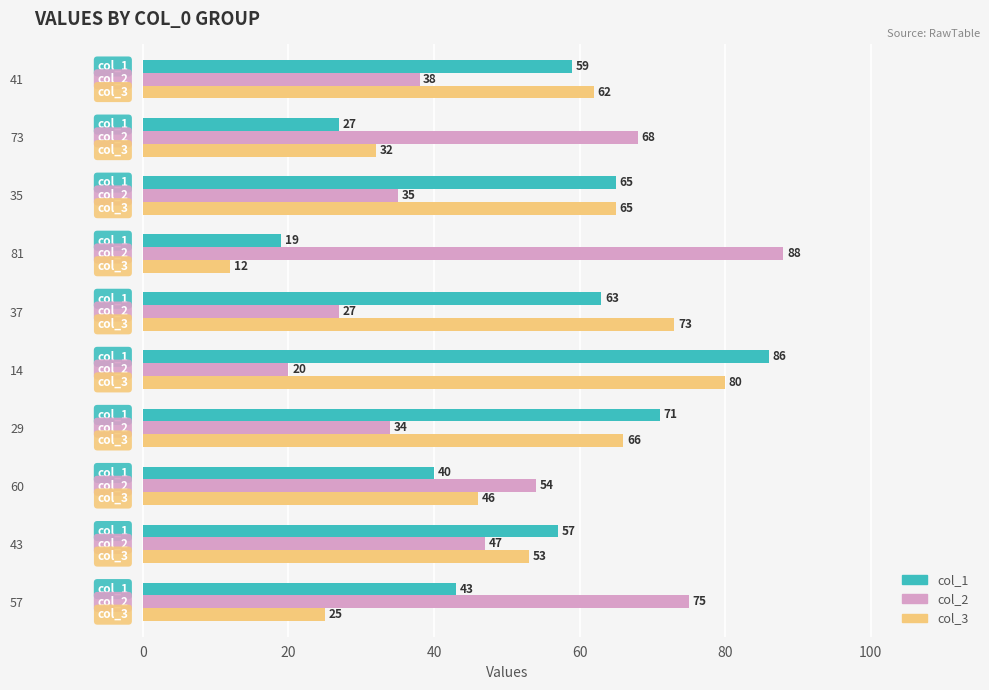

At which label does col_3 reach its peak?

14